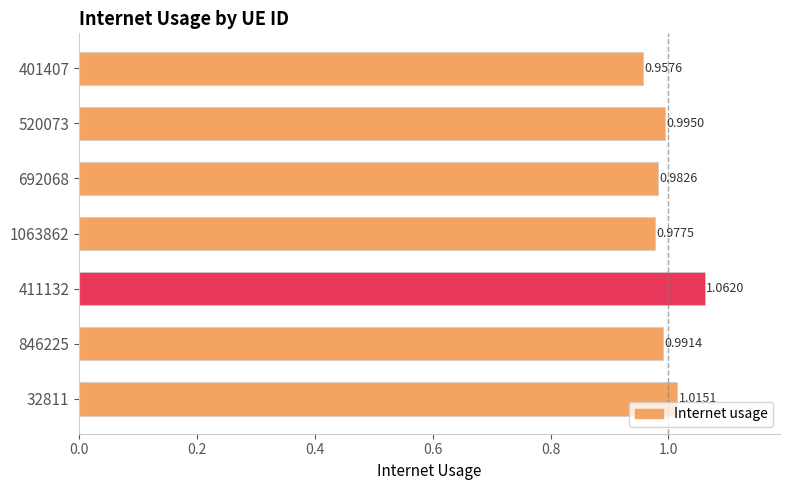

Rank the categories by value from lowest to highest.

401407, 1063862, 692068, 846225, 520073, 32811, 411132